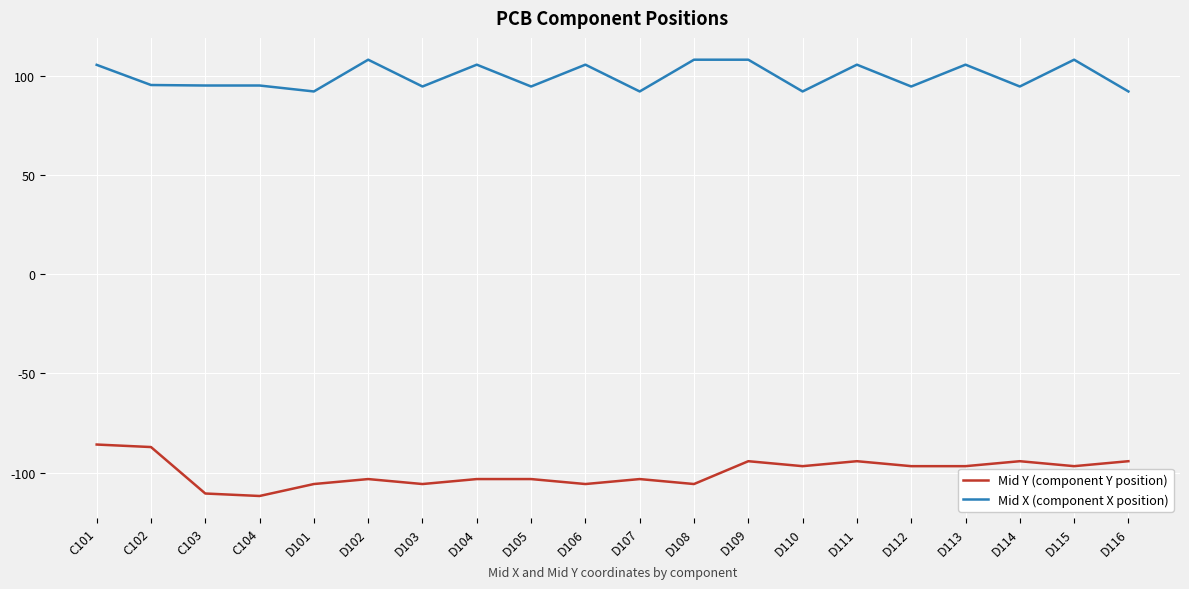

The Mid Y (component Y position) series shows -105.8 at D101. True or false?

True